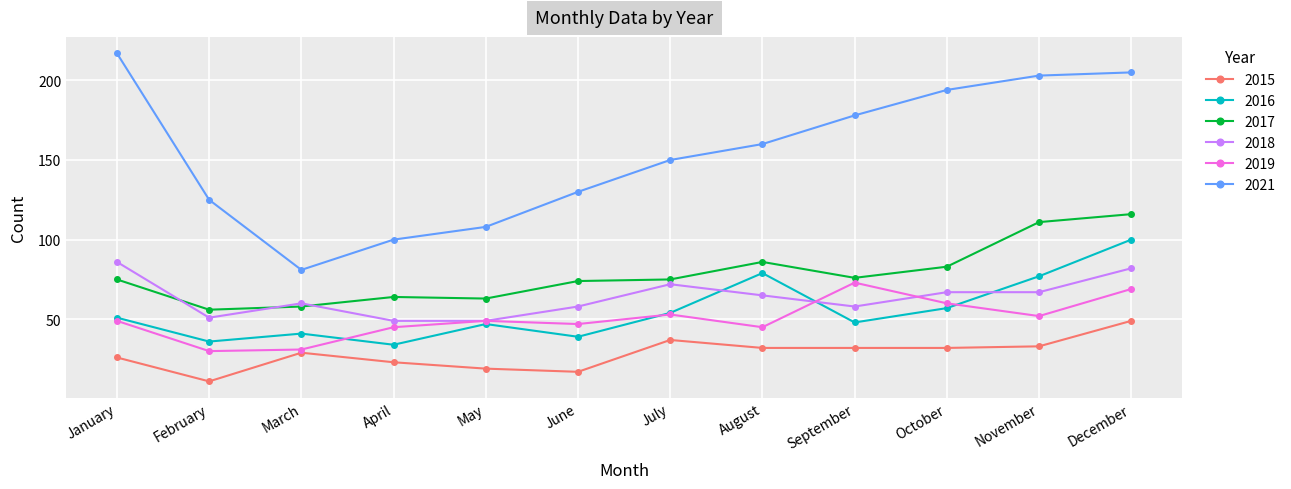

Does the chart display data point markers on the line(s)?

Yes